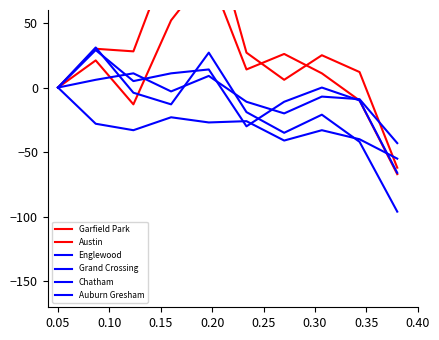

The value of Grand Crossing at 0.40 is -10. True or false?

True